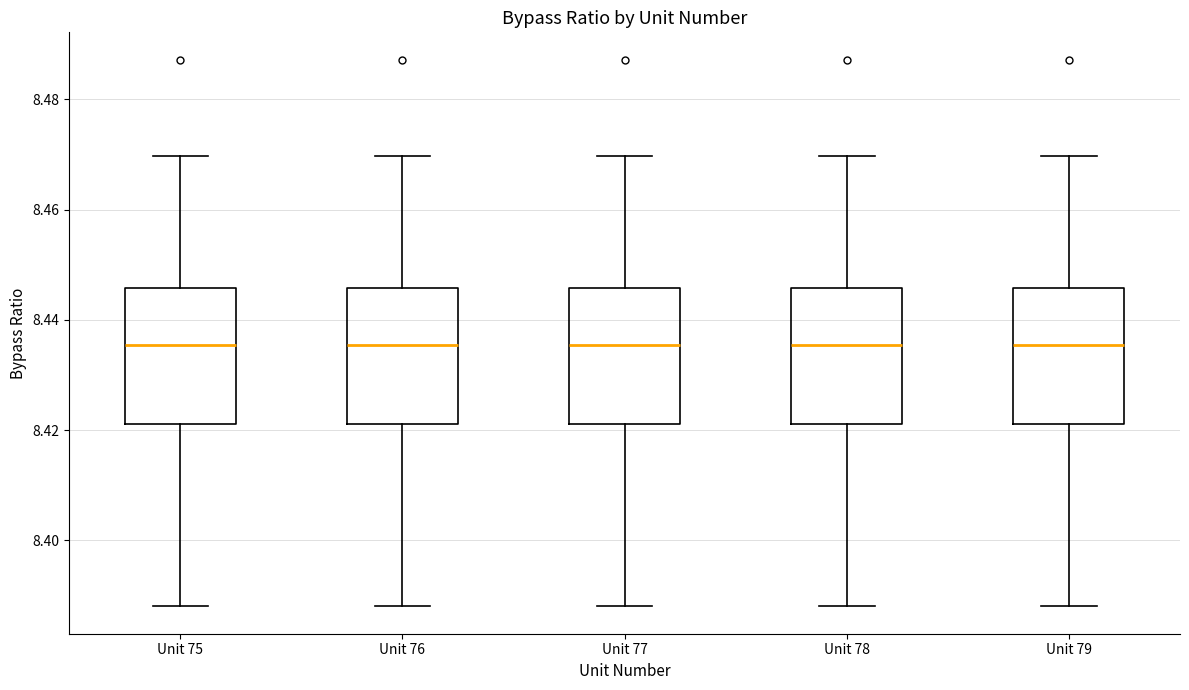

Reading left to right, read every box against the y-axis: the position of its median line, the range the box covers, and the ends of its whiskers. The values are not printed on the chart, so give them approximately, as read against the axis.

Unit 75: median 8.436, box 8.422 to 8.446, whiskers 8.388 to 8.470
Unit 76: median 8.436, box 8.422 to 8.446, whiskers 8.388 to 8.470
Unit 77: median 8.436, box 8.422 to 8.446, whiskers 8.388 to 8.470
Unit 78: median 8.436, box 8.422 to 8.446, whiskers 8.388 to 8.470
Unit 79: median 8.436, box 8.422 to 8.446, whiskers 8.388 to 8.470